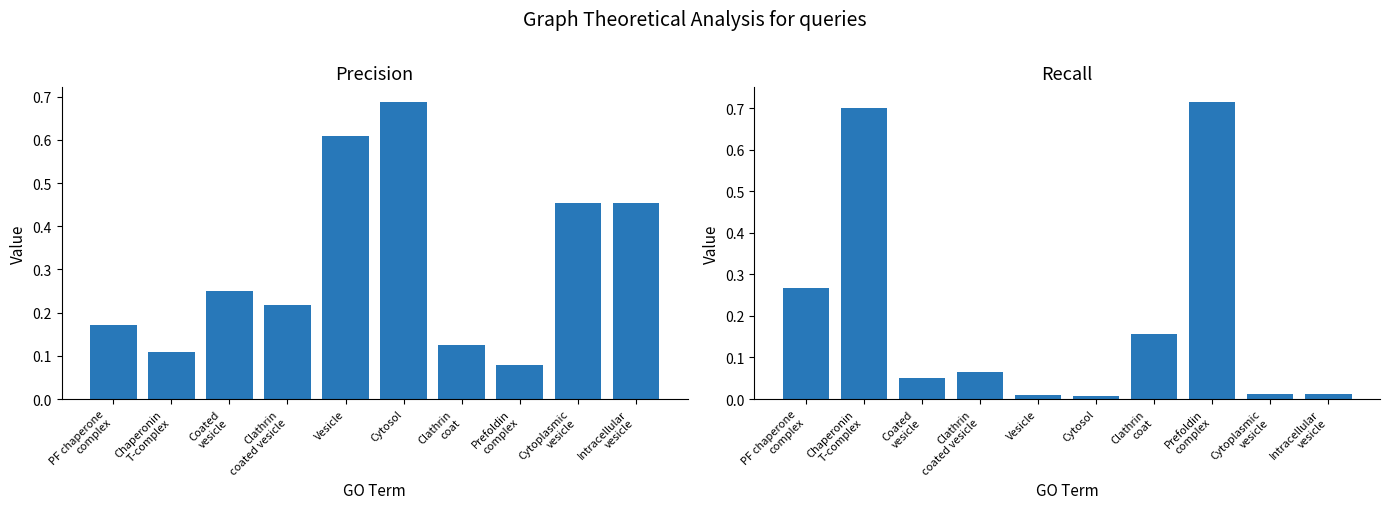

Rank the series at Coated
vesicle from highest to lowest value.

precision, recall